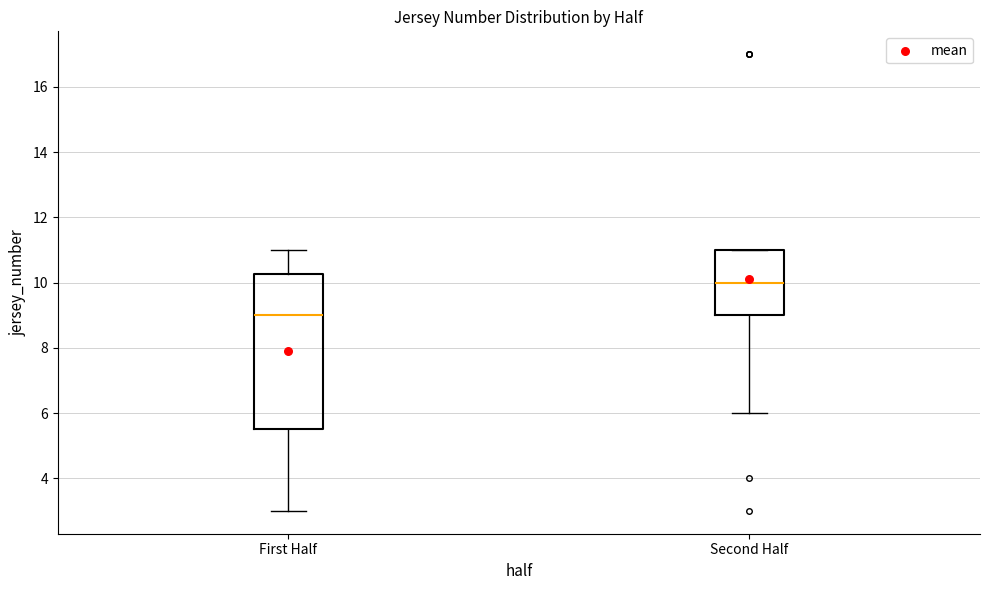

Where is the upper edge of the box for Second Half on the y-axis? The values are not printed on the chart, so give them approximately, as read against the axis.

11.0